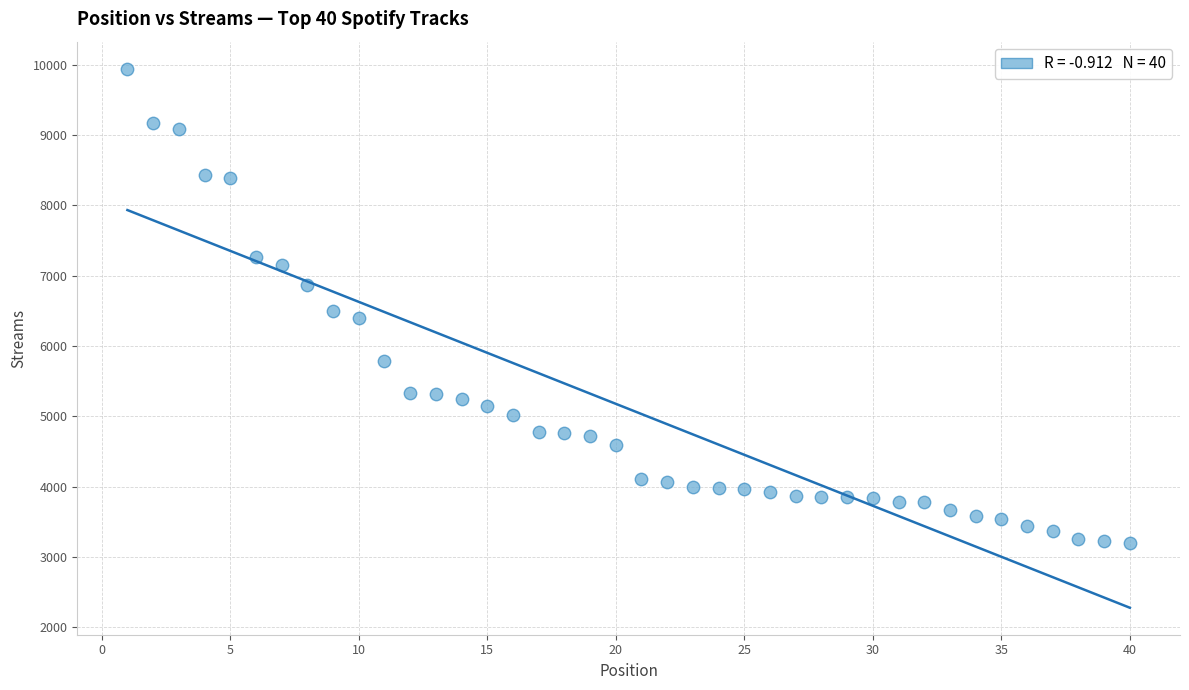

What is the range of Y values (max minus min)?

6749